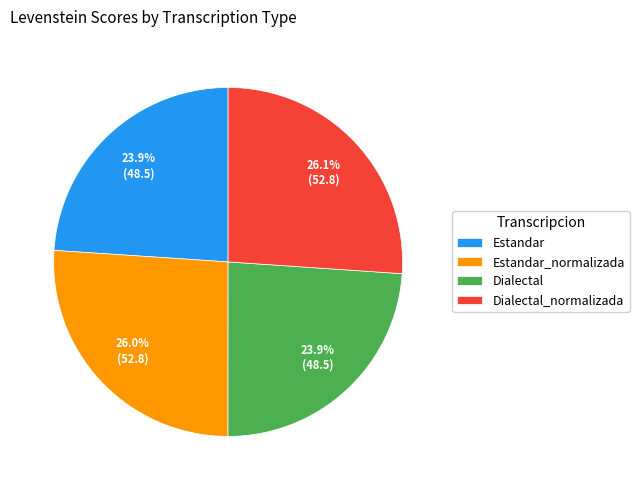

What is the ratio of the value at Dialectal to the value at Dialectal_normalizada?

0.9